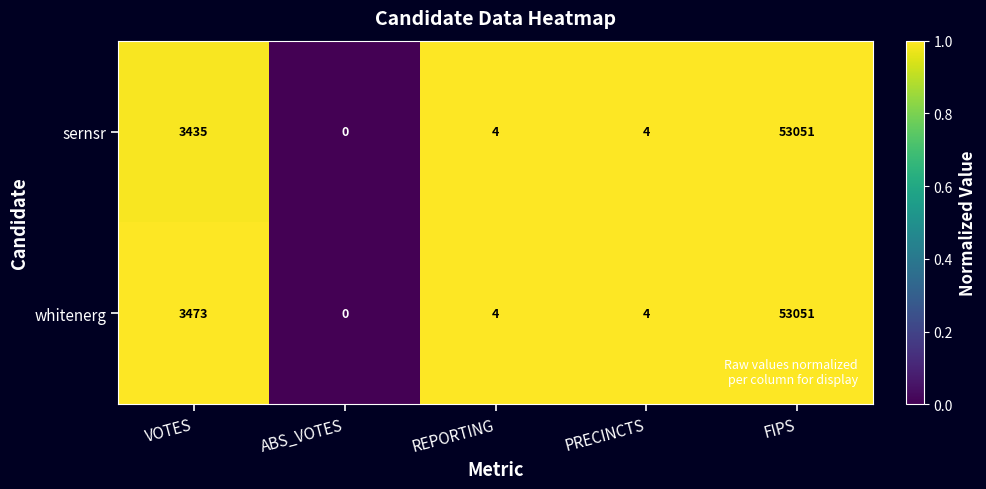

True or false: whitenerg has a value of 6 at REPORTING.

False